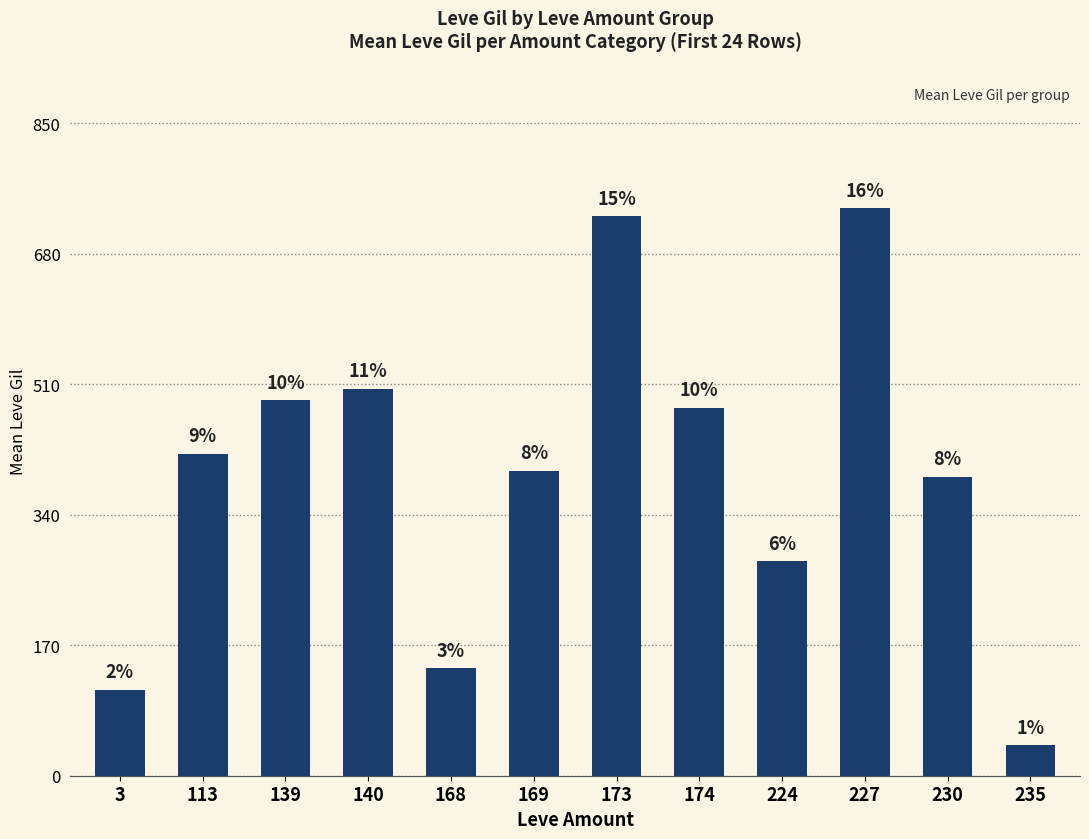

Which has a higher value, 140 or 173?

173